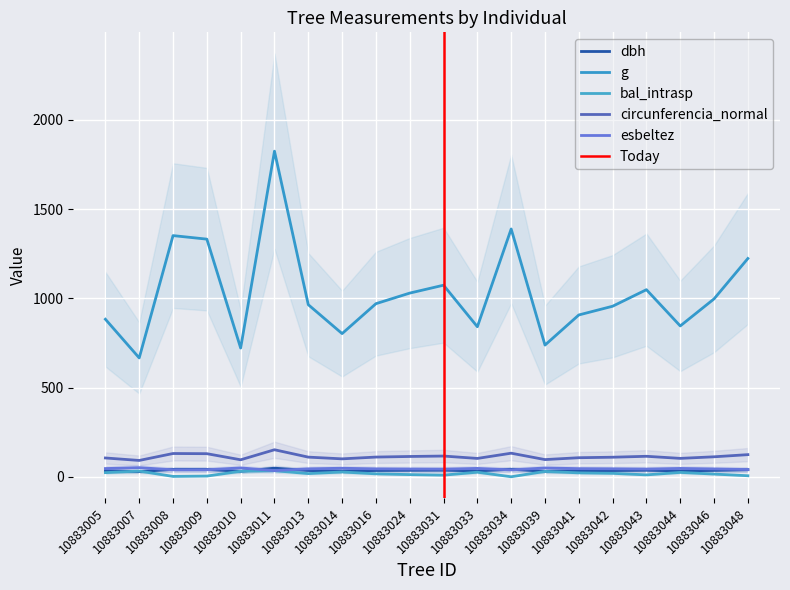

How many interior local valleys does the esbeltez series have?

5